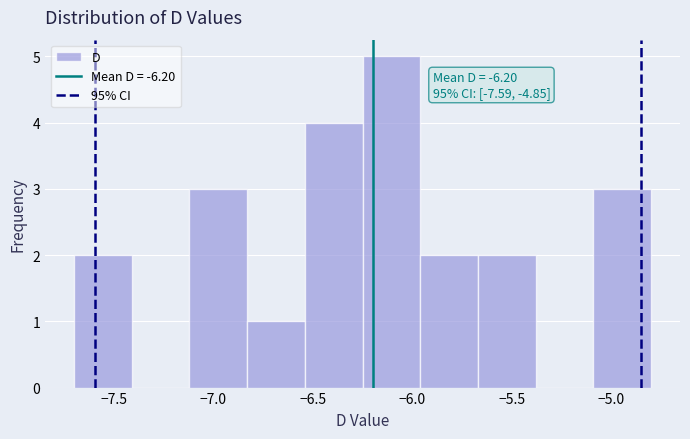

Which range on the x-axis has the tallest bar?

-6.25 to -5.96